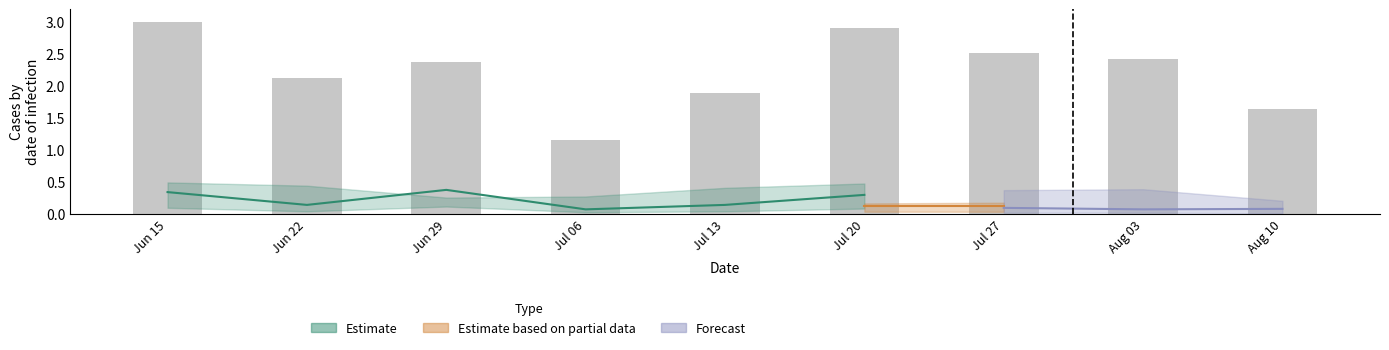

Where is the data nearest to the value 2?

Jul 13